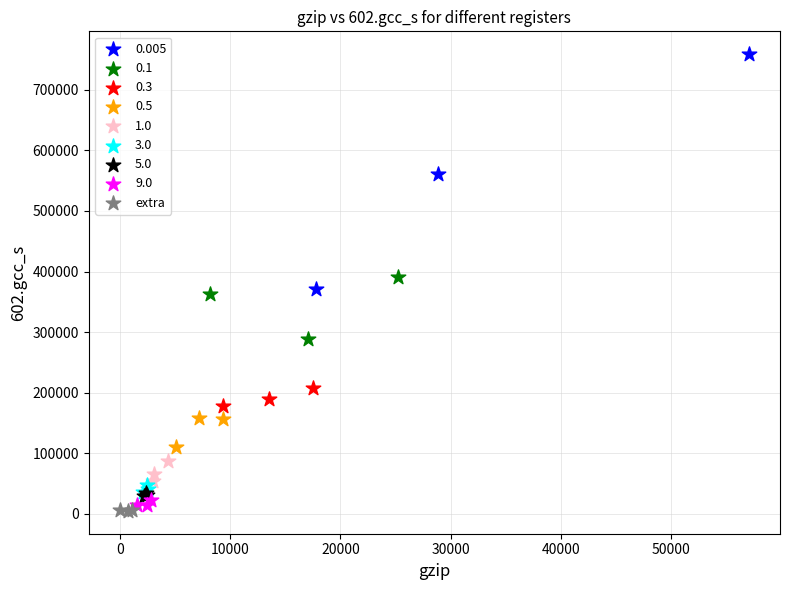

Which series reaches the maximum Y coordinate?

0.005